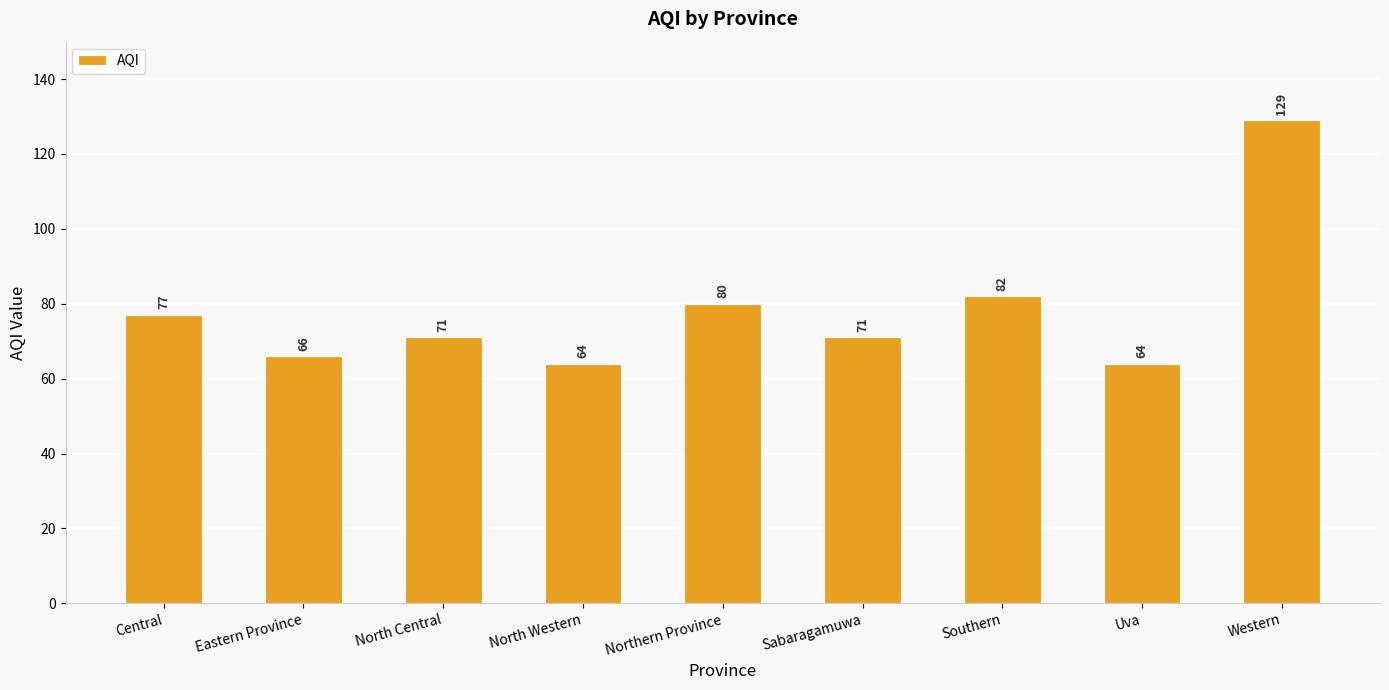

Approximately how many times larger is the value at Sabaragamuwa compared to Uva?

1.1